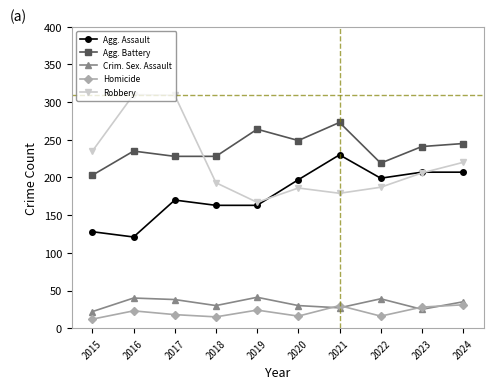

What is the total value across all series at 2022?

660